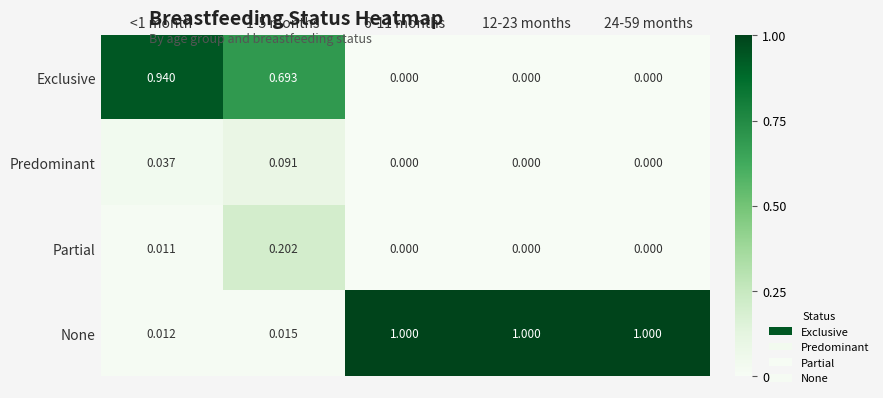

Which series has the largest total across all categories?

None